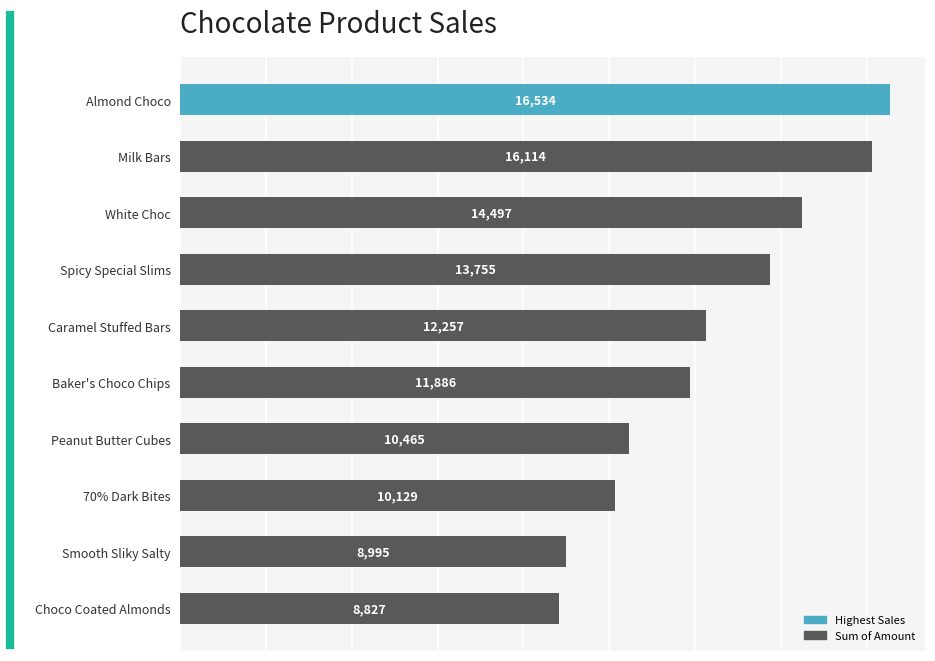

Rank the categories by value from lowest to highest.

Choco Coated Almonds, Smooth Sliky Salty, 70% Dark Bites, Peanut Butter Cubes, Baker's Choco Chips, Caramel Stuffed Bars, Spicy Special Slims, White Choc, Milk Bars, Almond Choco